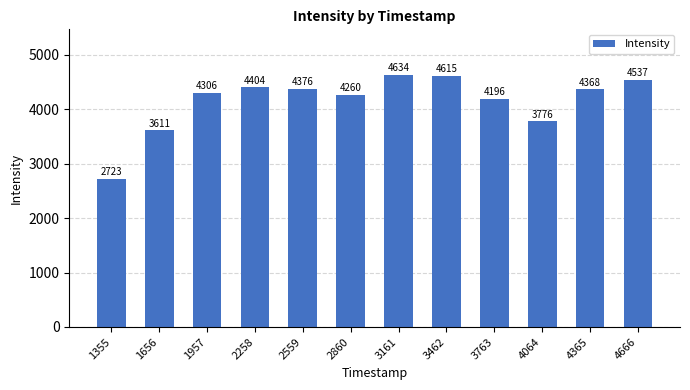

Is it true that the value at 3763 is 5863.8?

False